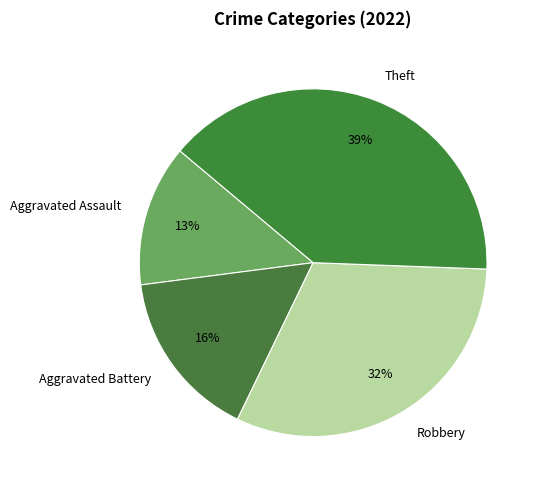

How many segments does this pie chart have?

4